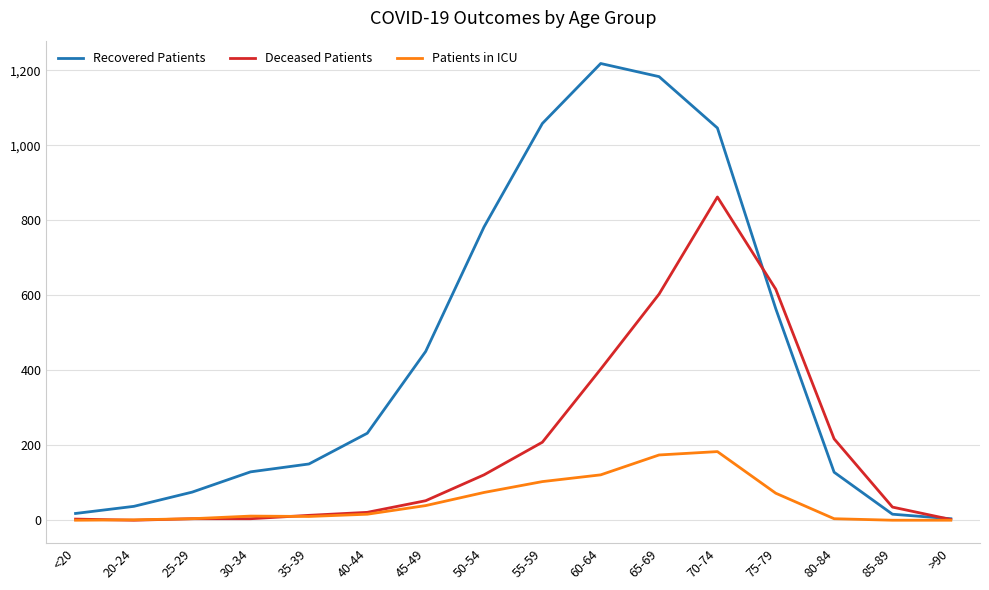

Between 70-74 and 85-89, which series saw the biggest shift?

Recovered Patients